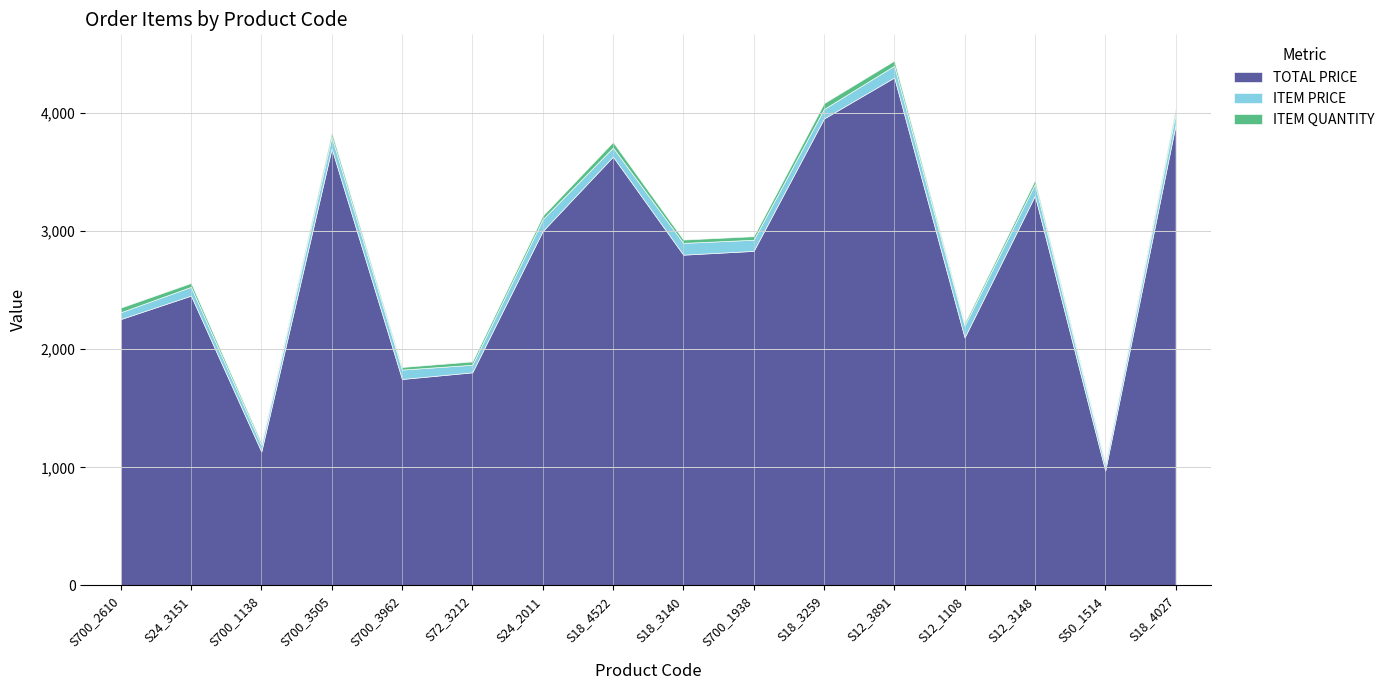

How many interior local peaks does the ITEM PRICE series have?

4